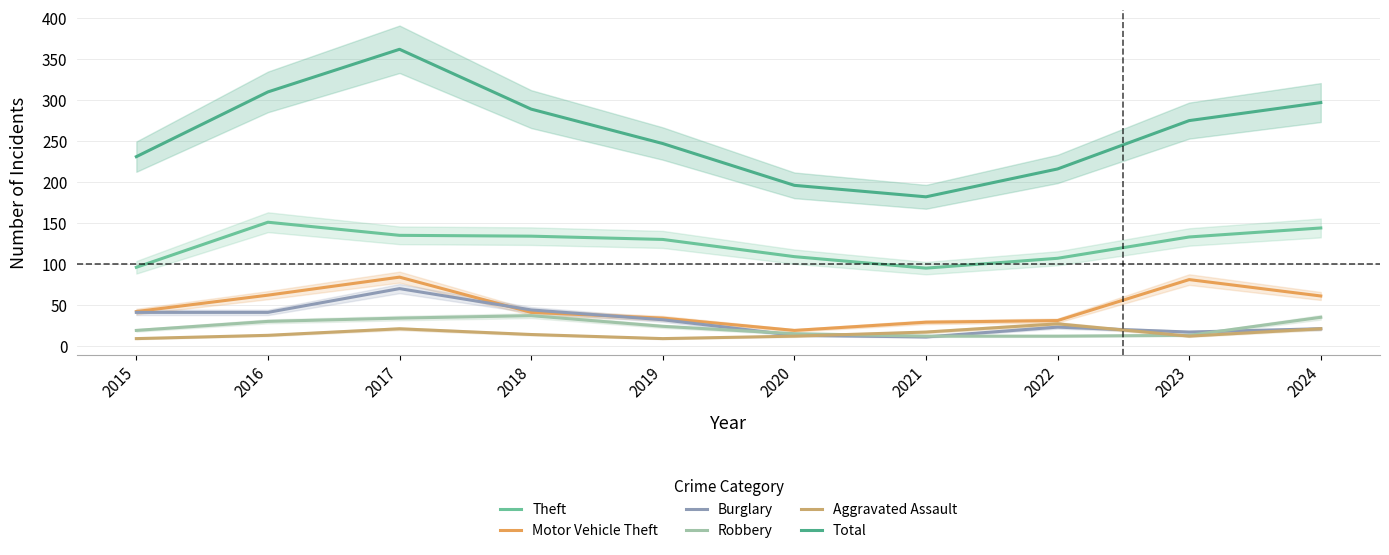

Count the number of categories in the chart.

10